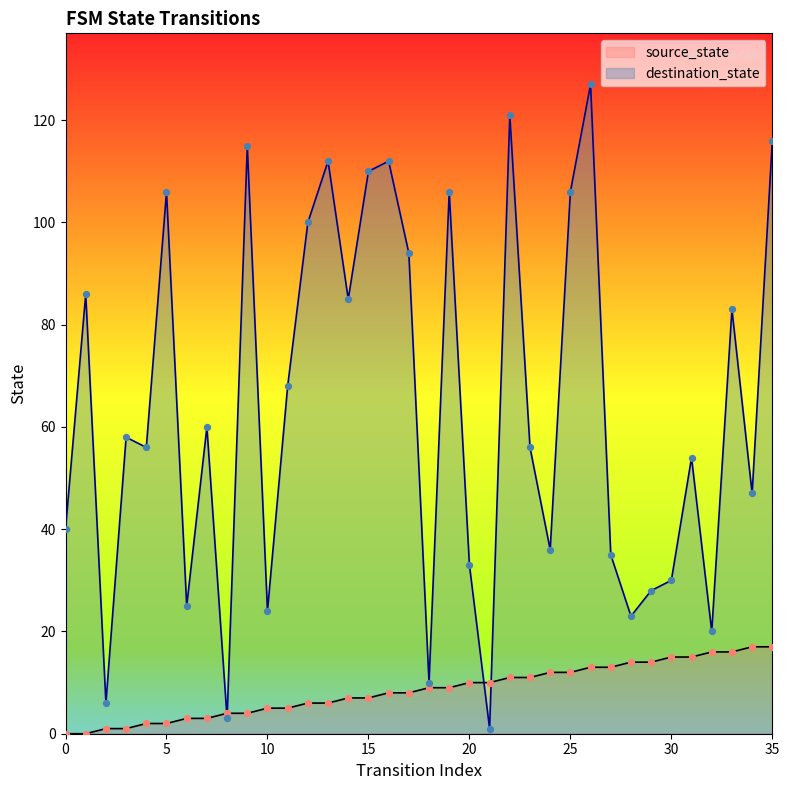

What are all the series names shown in the legend?

source_state, destination_state